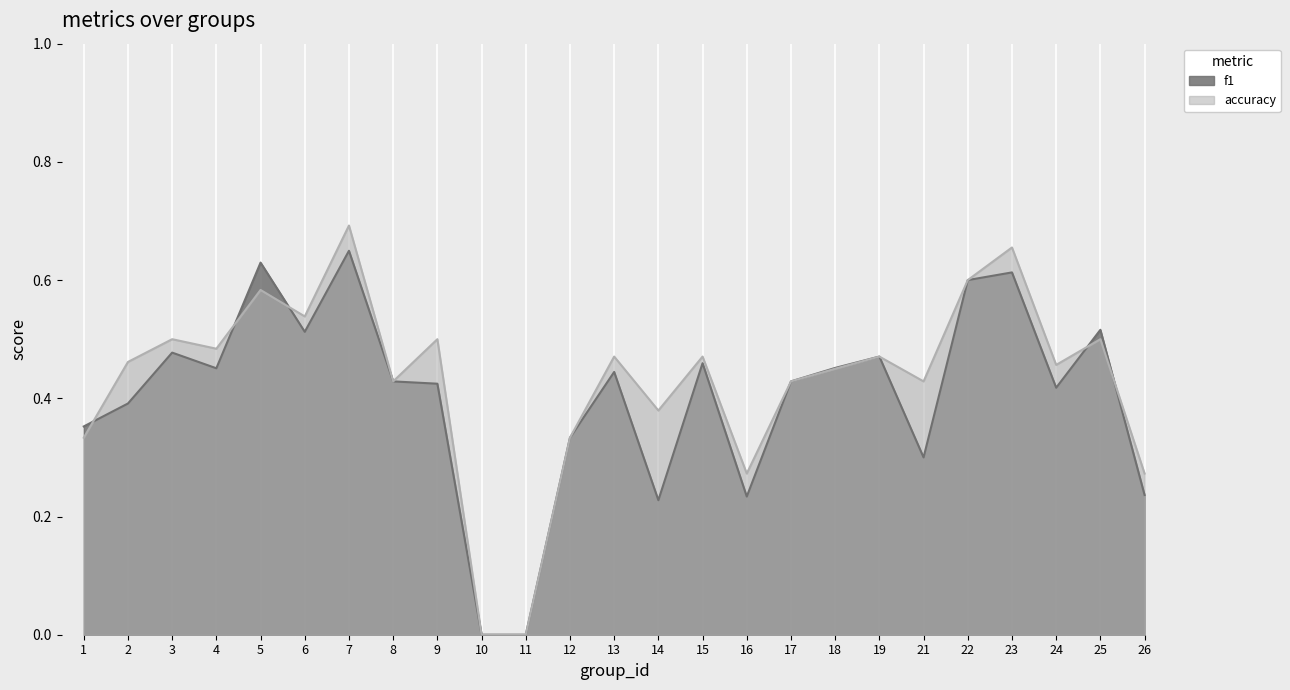

What is the value of the accuracy point at the 16th from the left?

0.3